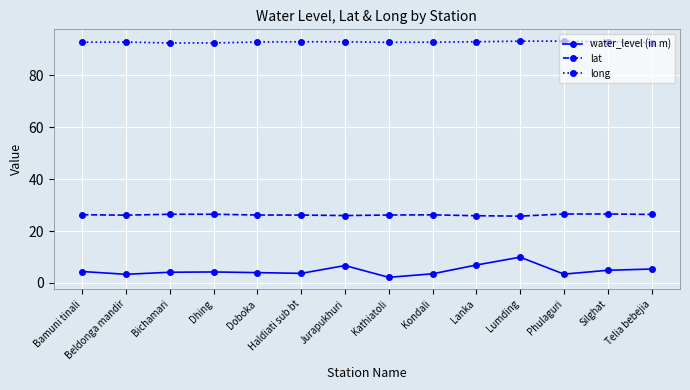

What is the minimum value for long?

92.5